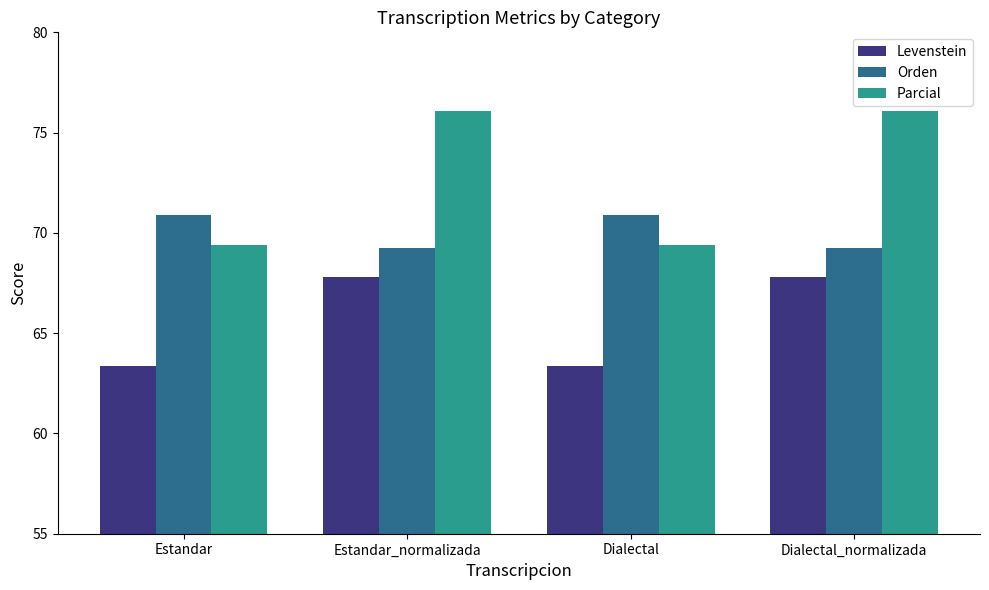

True or false: Orden has a value of 70.9 at Estandar.

True